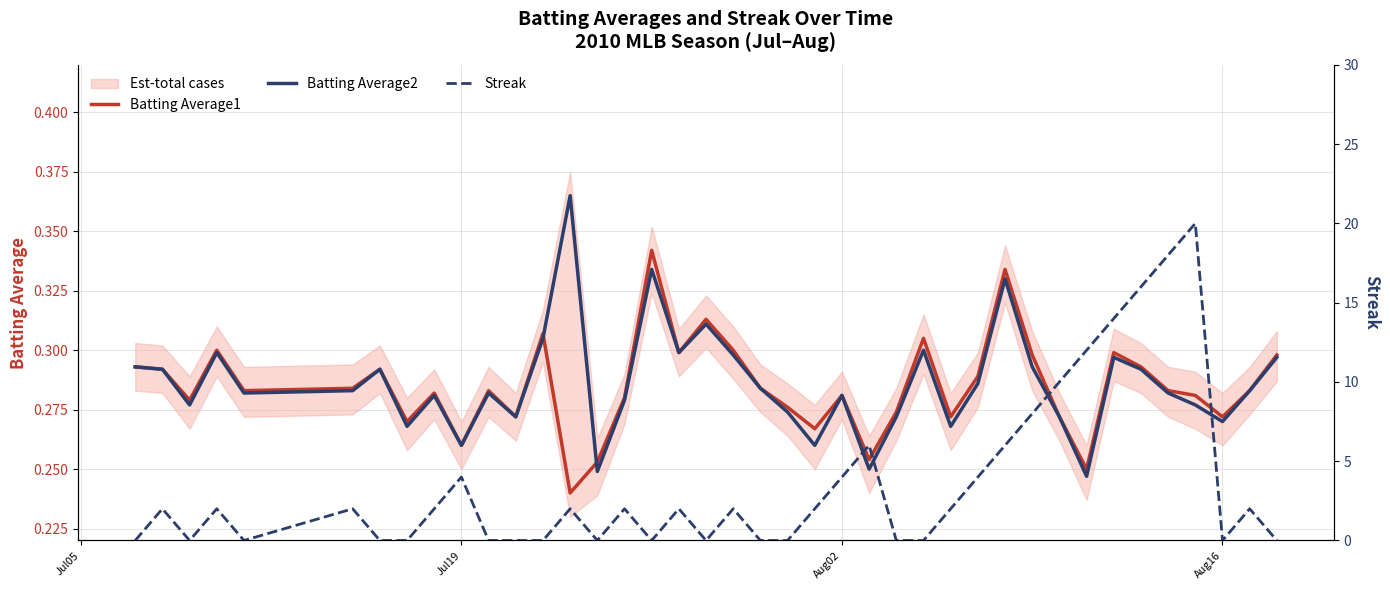

True or false: Batting Average2 has more than 2 points higher than both neighbors.

True